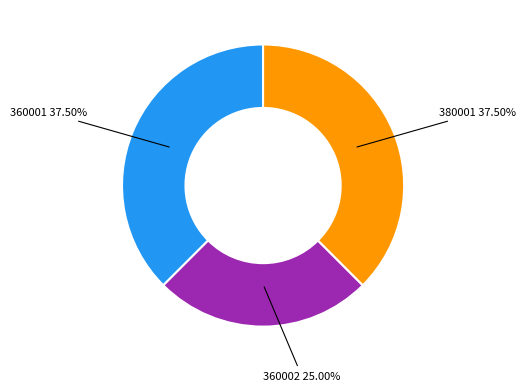

Does any single category account for the majority?

No